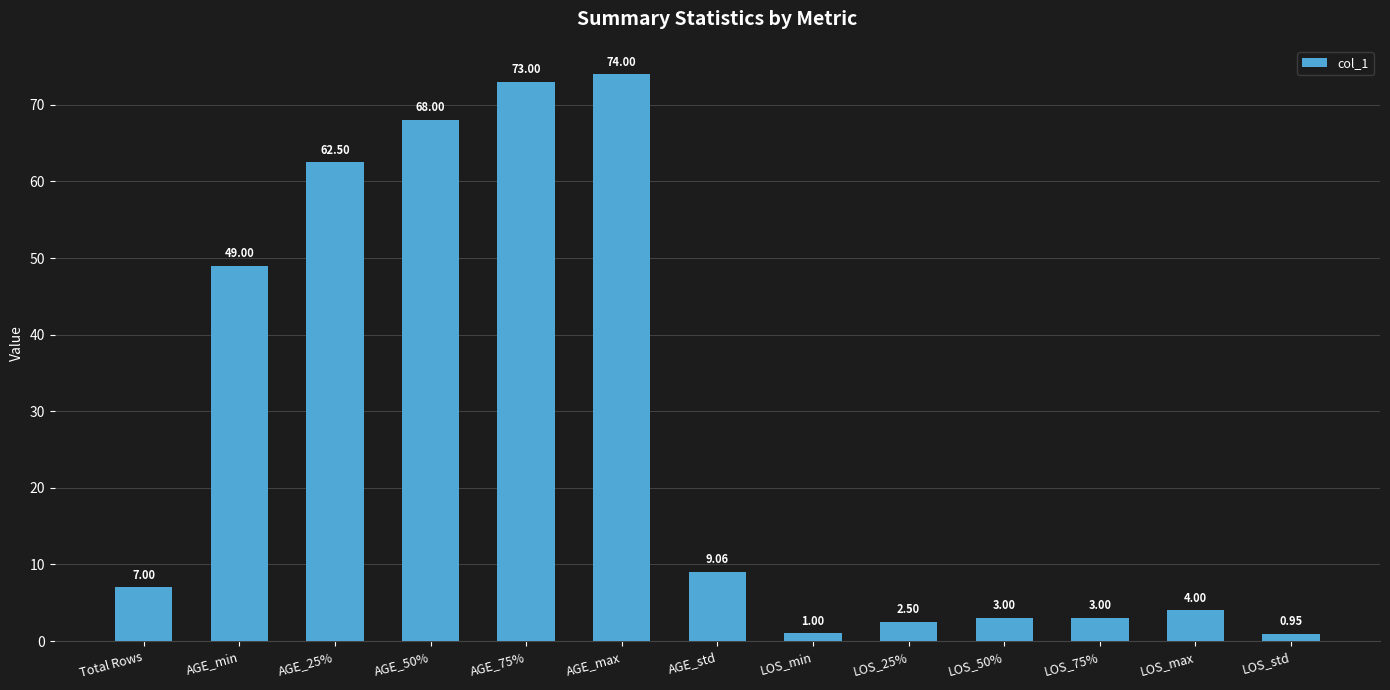

How many categories are shown in the chart?

13